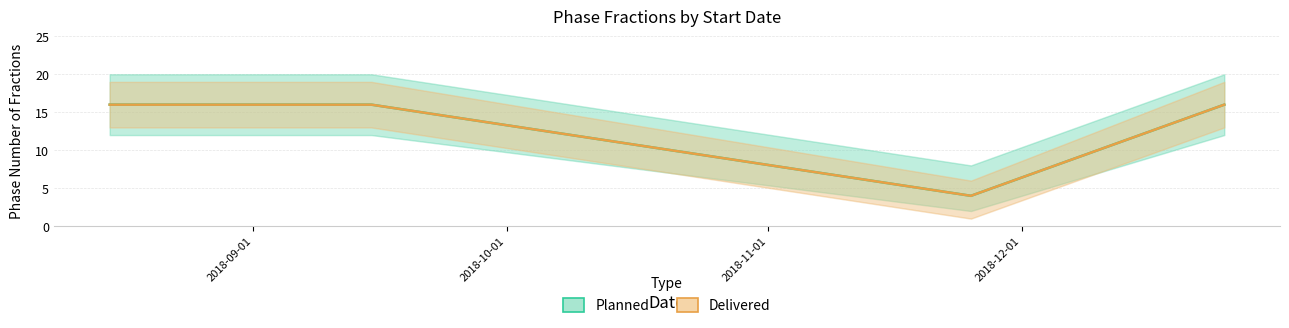

Reading left to right, extract all data points from this chart.

Planned: 16	16	4	16
Delivered: 16	16	4	16